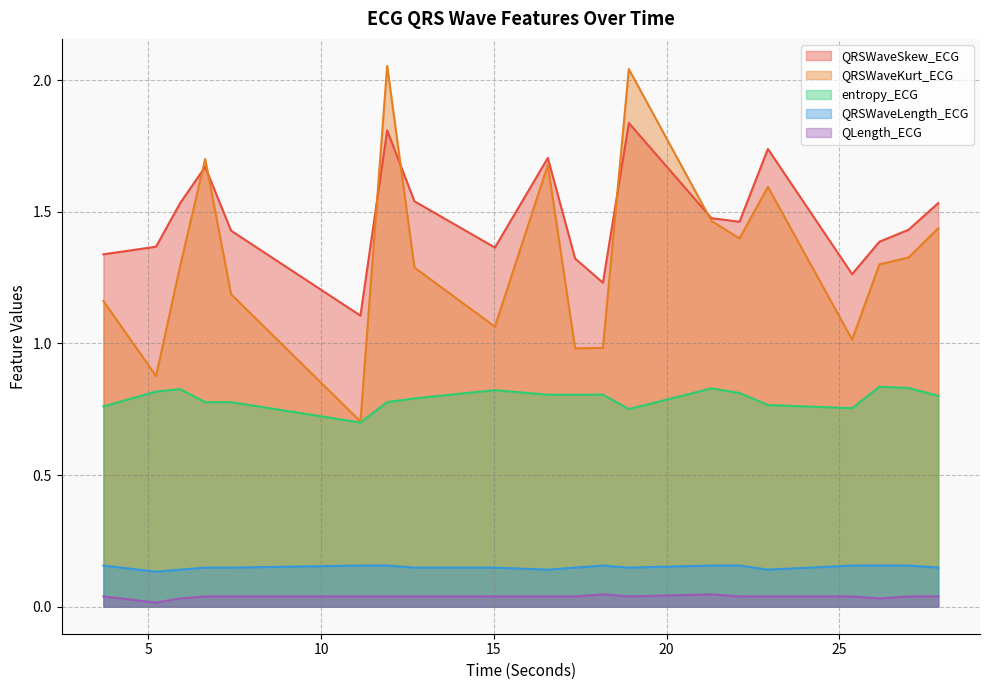

What is the sum of all entropy_ECG values?

15.8